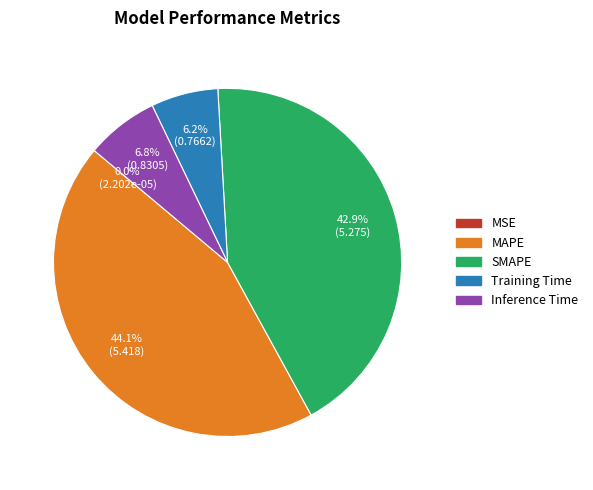

To the nearest percent, what is the difference between the MAPE and Inference Time slice percentages?

37%